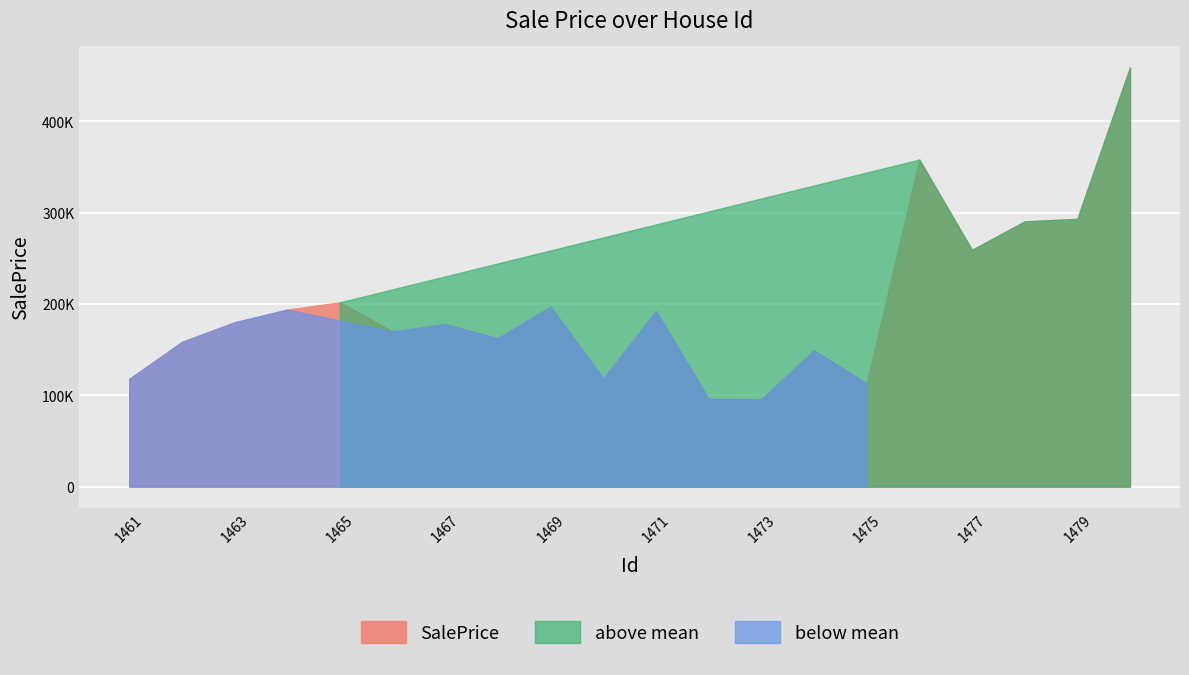

What is the value of the 16th point from the left?

358141.5